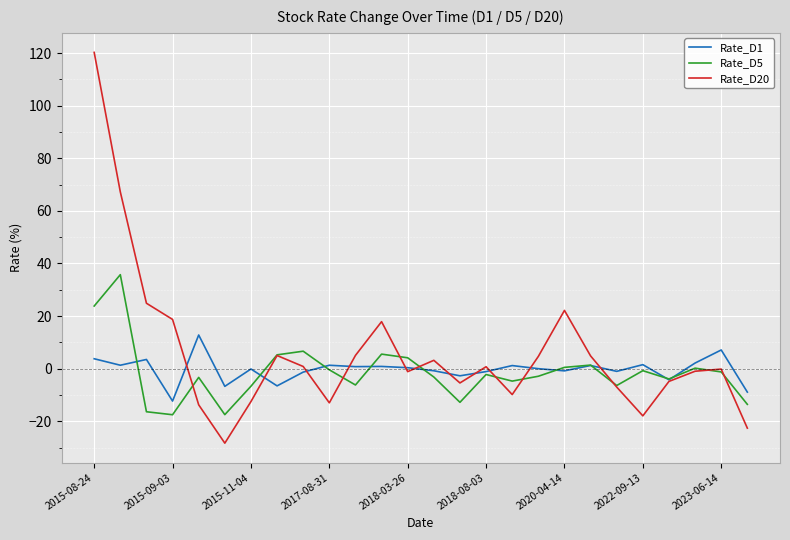

True or false: Rate_D1 has more than 1 interior local peaks.

True